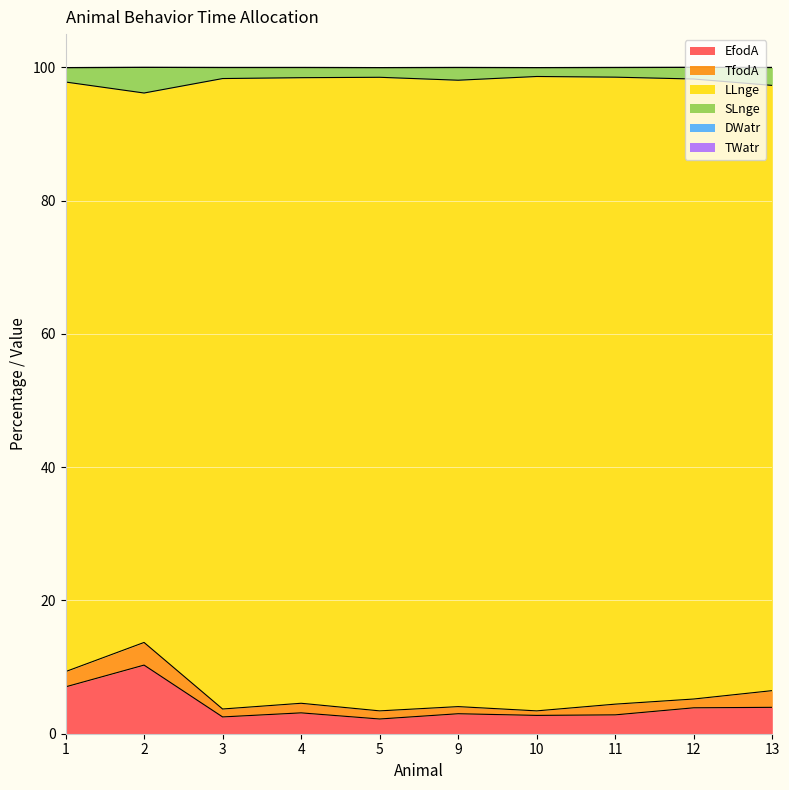

Where does the EfodA series first go above 3?

1